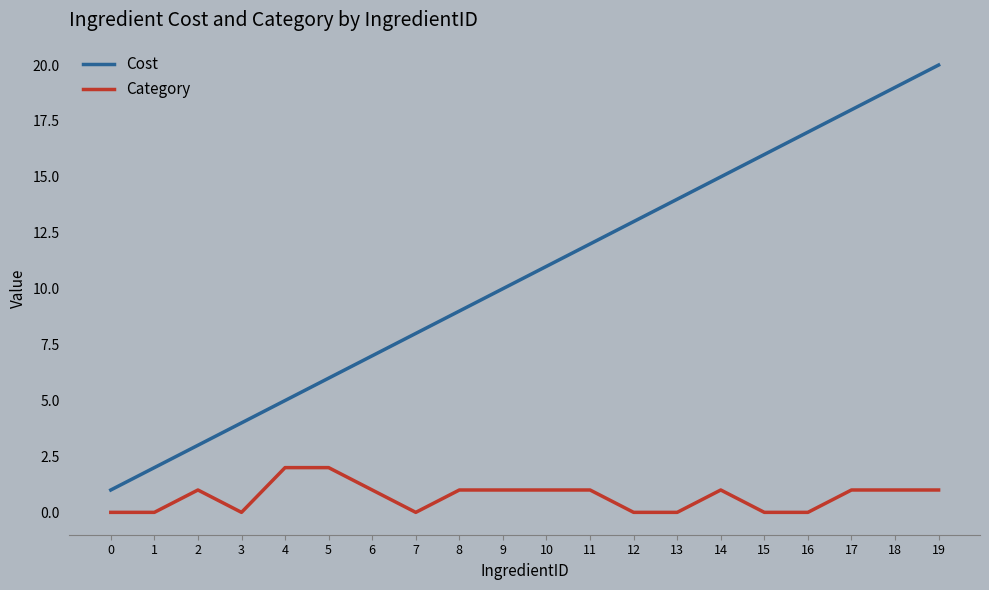

Is the value of Category at 8 greater than the value of Cost at 10?

No